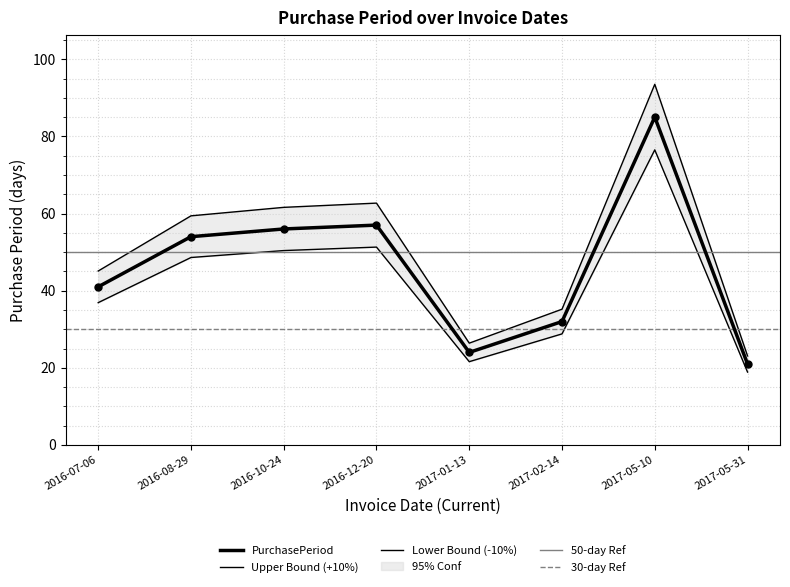

True or false: the data shows 21 at 2017-05-31.

True